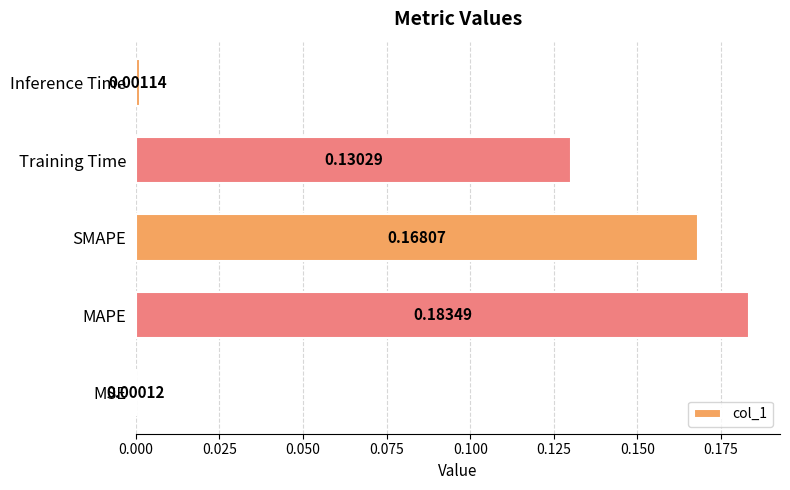

Where is the data nearest to the value 0?

MSE